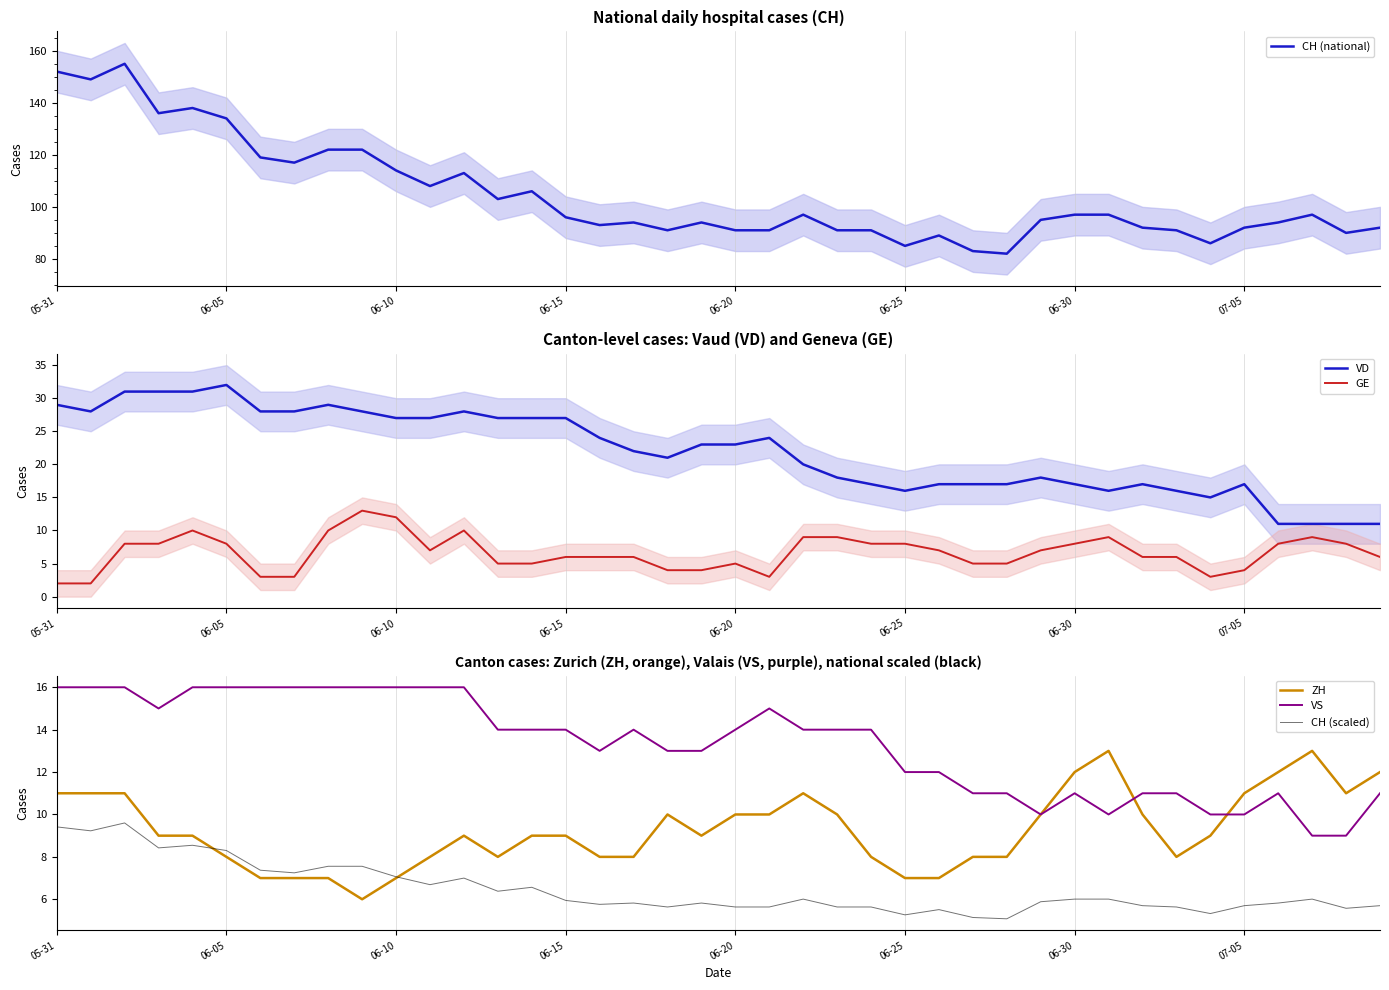

What is the average value of the VD series?

22